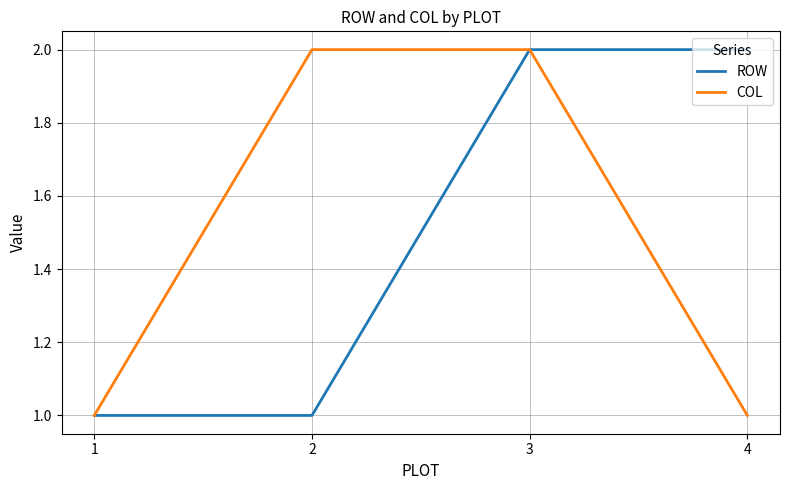

True or false: ROW has more than 2 points higher than both neighbors.

False